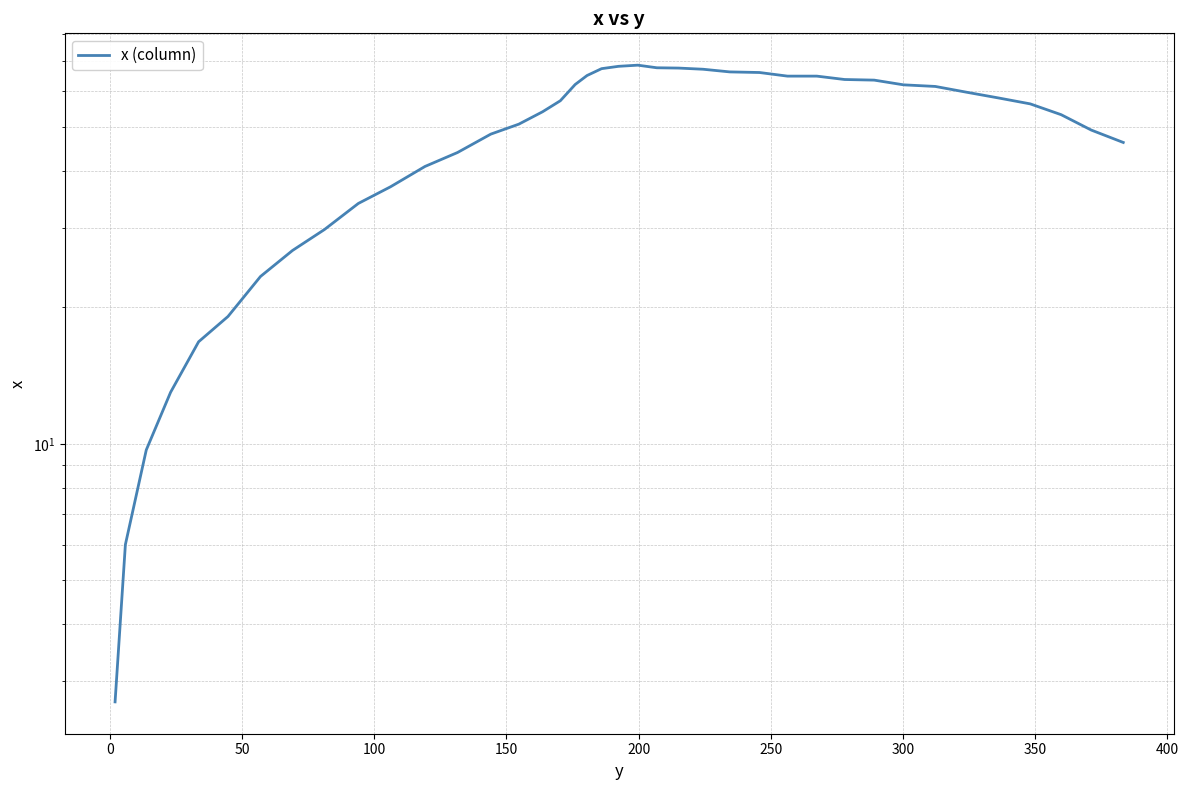

True or false: there are more than 1 points higher than both neighbors.

False